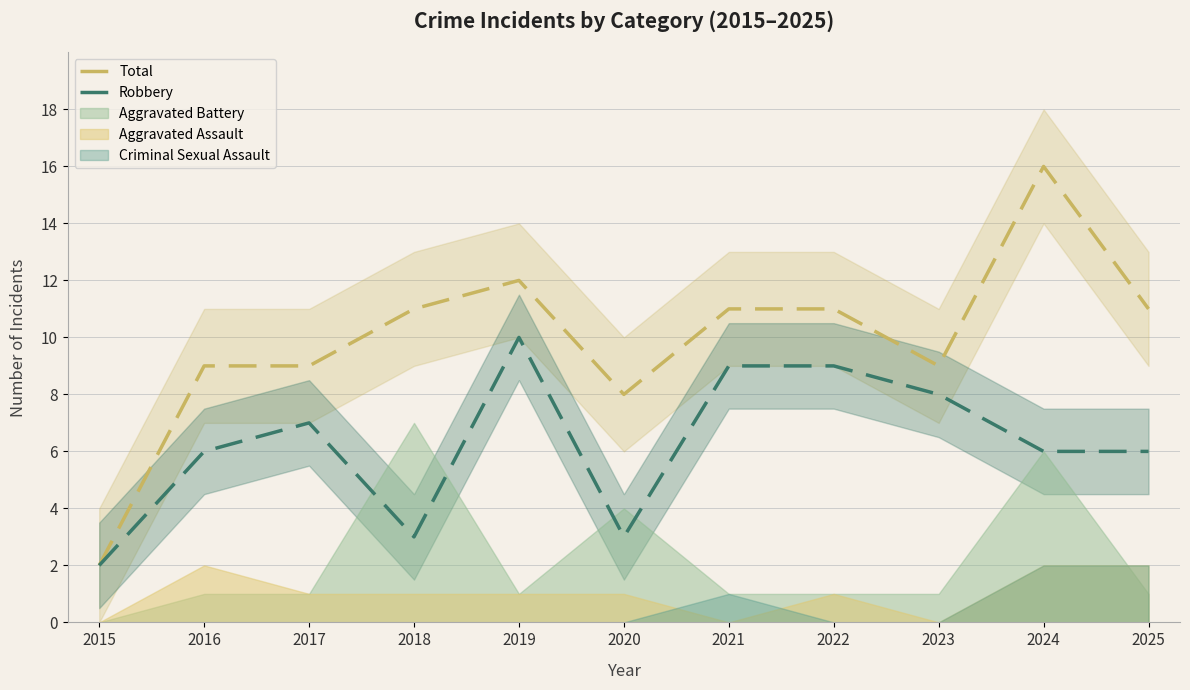

What is the lowest value of the Total series?

2